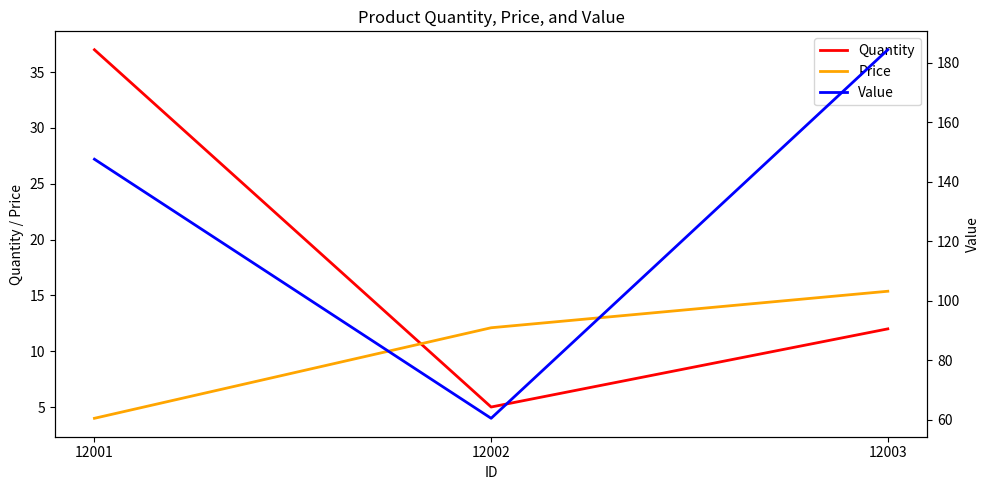

Reading right to left, list all the values displayed in this chart.

Quantity: 12003=12.0	12002=5.0	12001=37.0
Price: 12003=15.4	12002=12.1	12001=4.0
Value: 12003=184.4	12002=60.5	12001=147.6